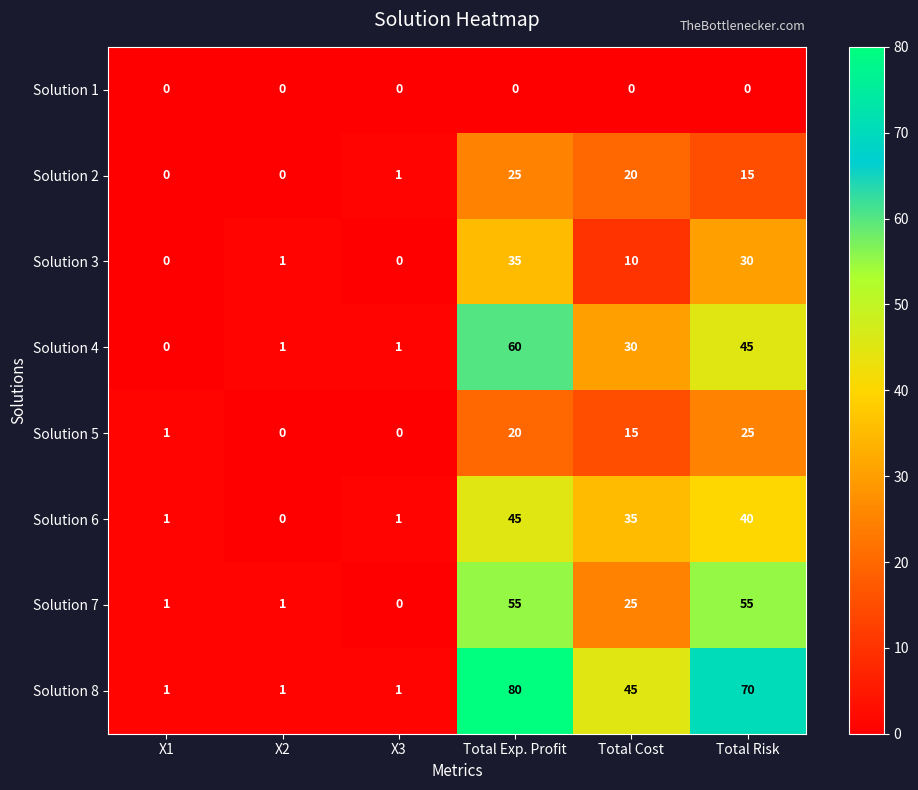

How many distinct data groups are displayed?

8